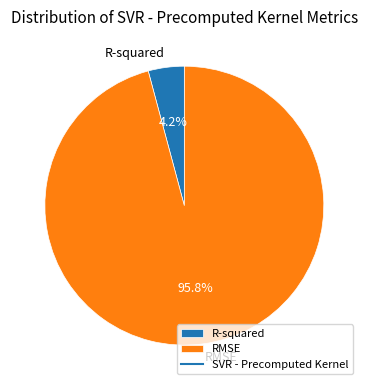

Rank the categories by value from highest to lowest.

RMSE, R-squared